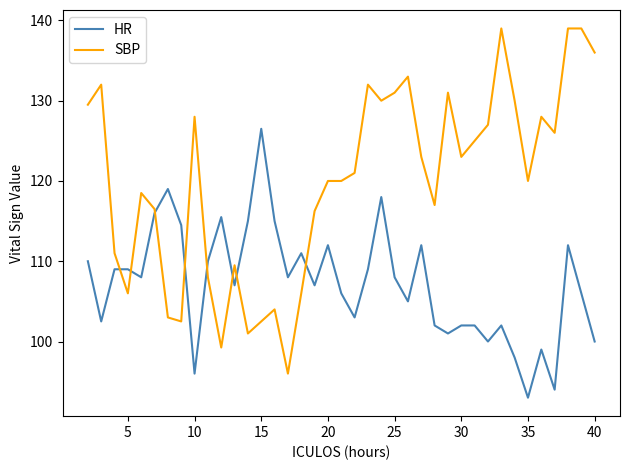

How many distinct data groups are displayed?

2